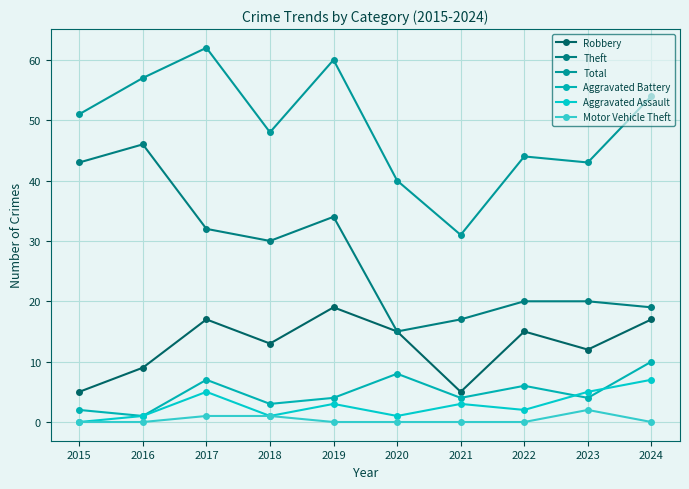

What is the average value of the Aggravated Assault series?

3